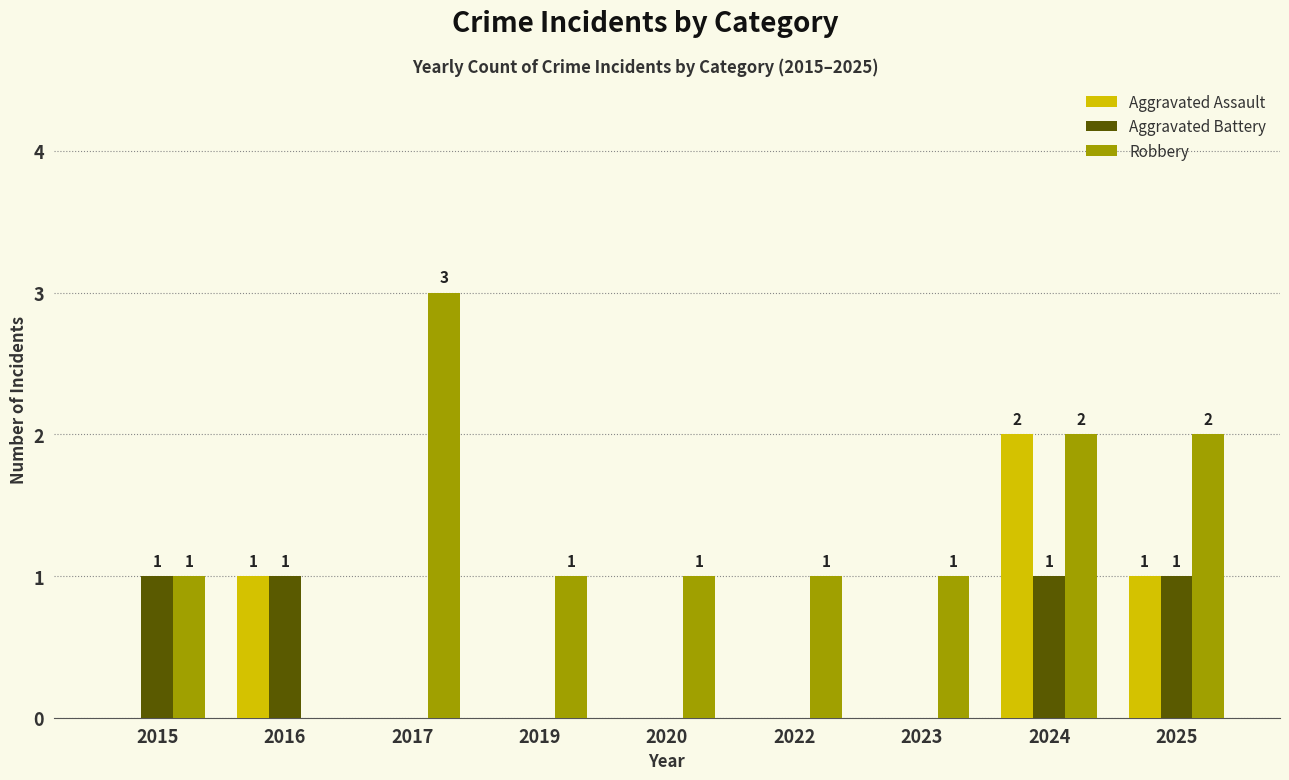

Is it true that Robbery equals -1 at 2016?

False